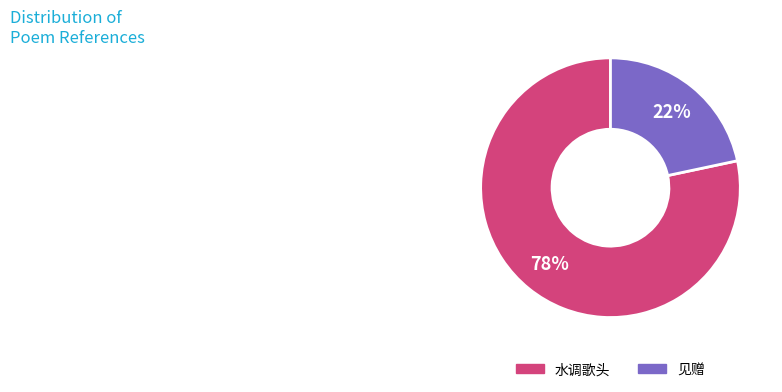

To the nearest percent, what is the average slice percentage?

50%